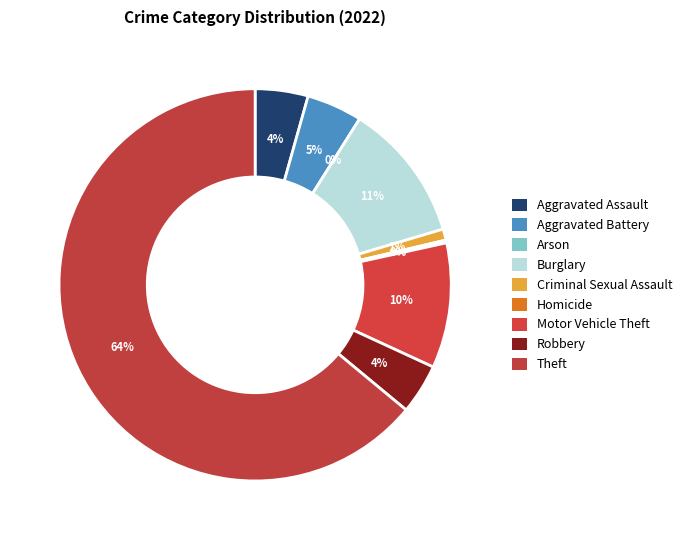

Is Theft the majority of the pie?

Yes